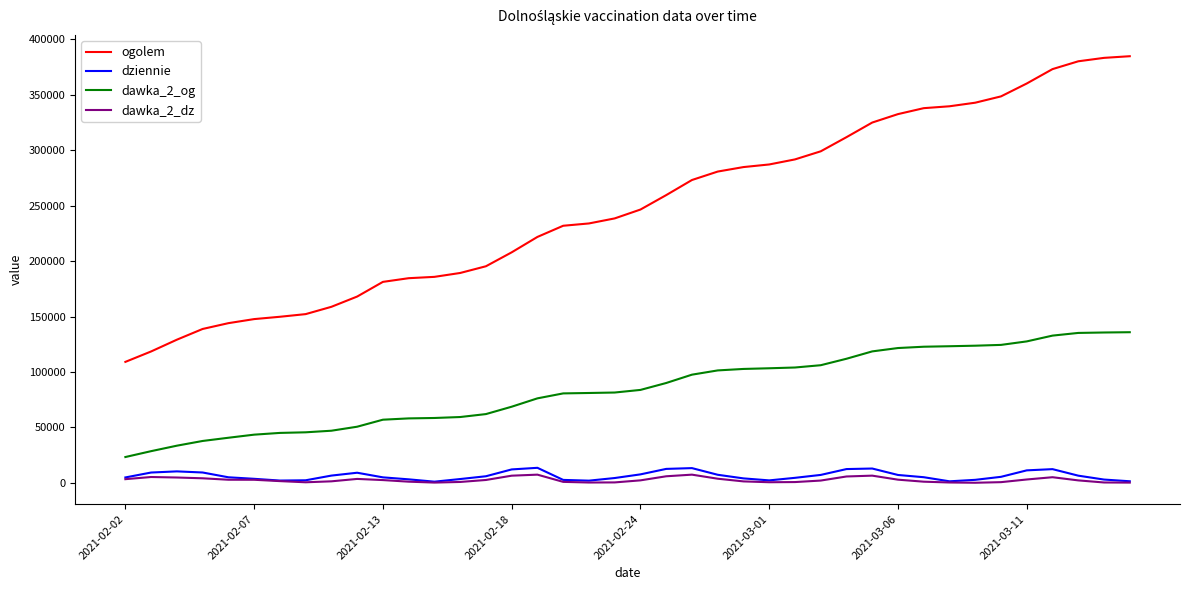

Which series has the largest total across all categories?

ogolem